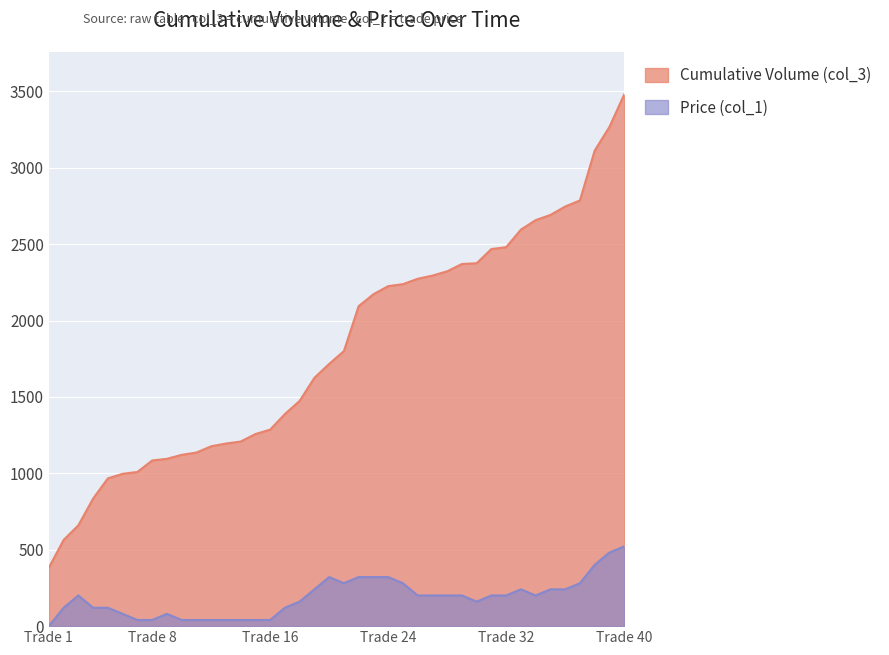

Which series changed the most between 10 and 37?

Cumulative Volume (col_3)